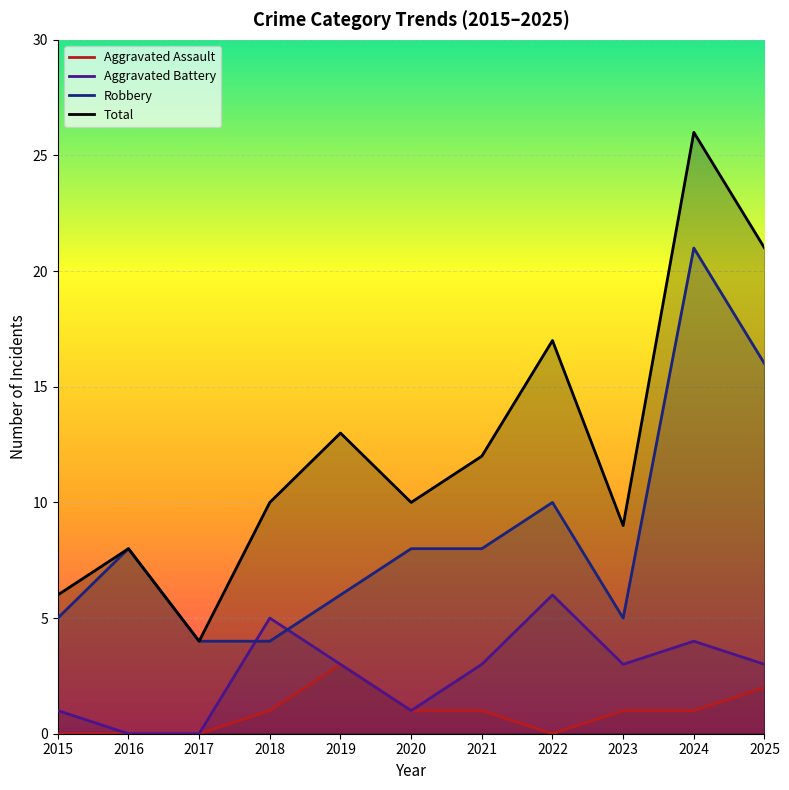

What is the value of the Robbery point at the 3rd from the left?

4